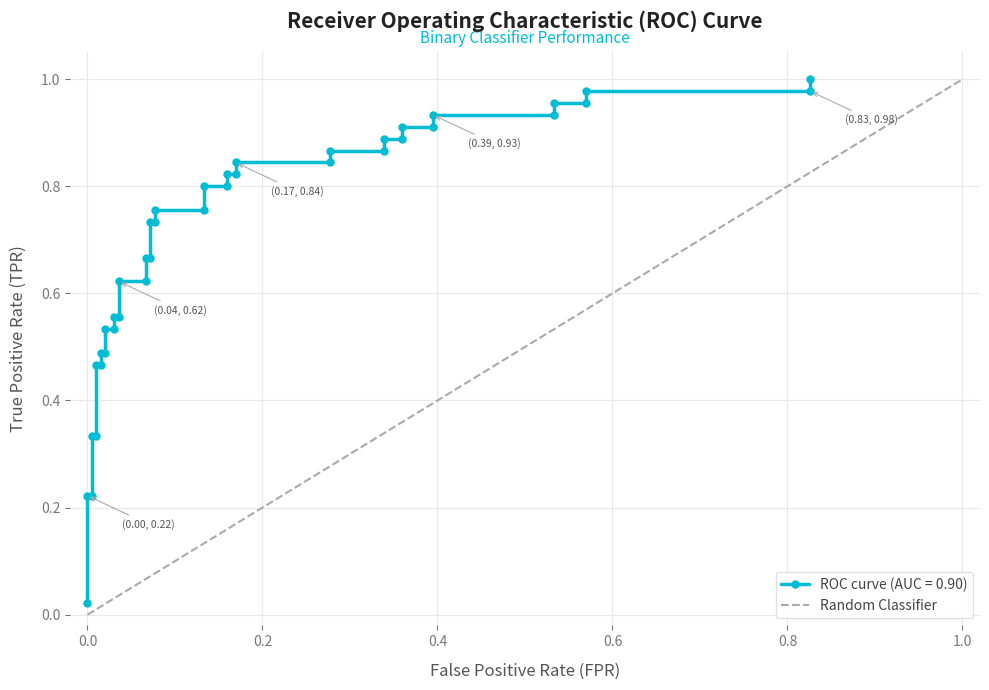

What is the maximum value shown in the chart?

1